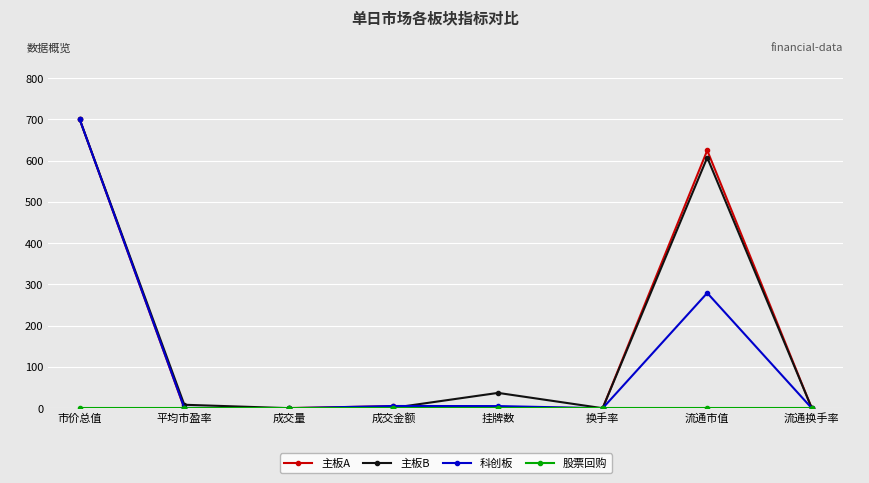

What is the total value across all series at 流通市值?

1512.2